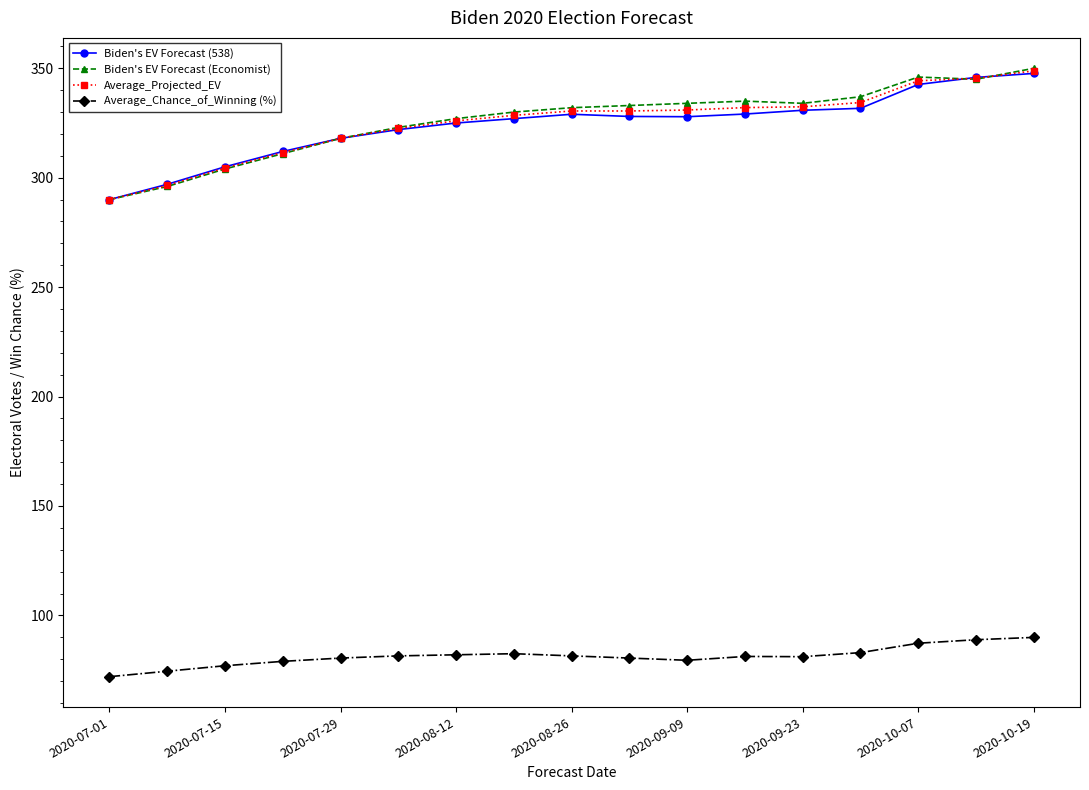

At how many categories does at least one series exceed 178?

17